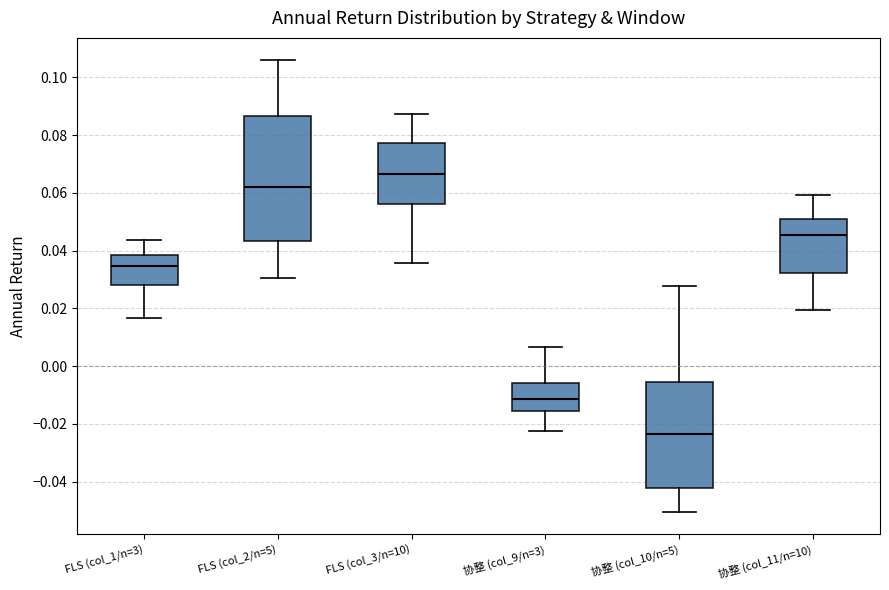

Which box's median line is the lowest?

协整 (col_10/n=5)